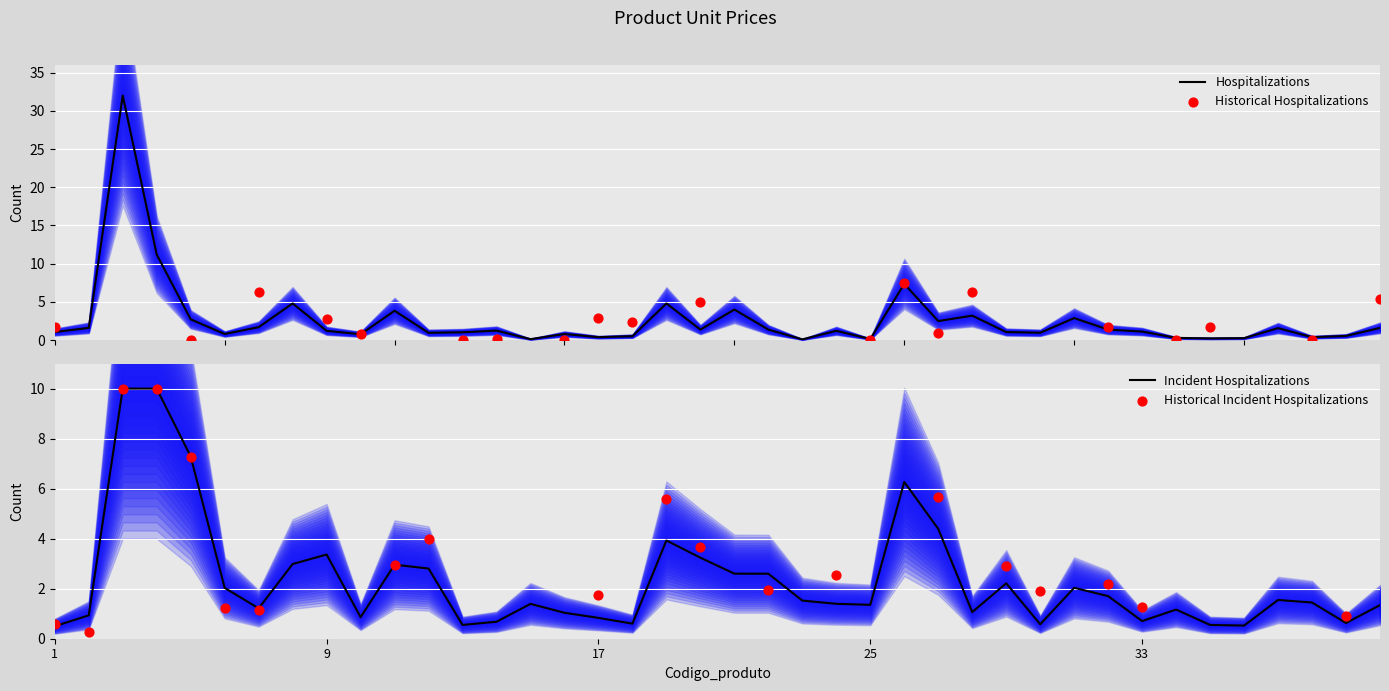

What is the ratio of the value at 21 to the value at 11?

1.0